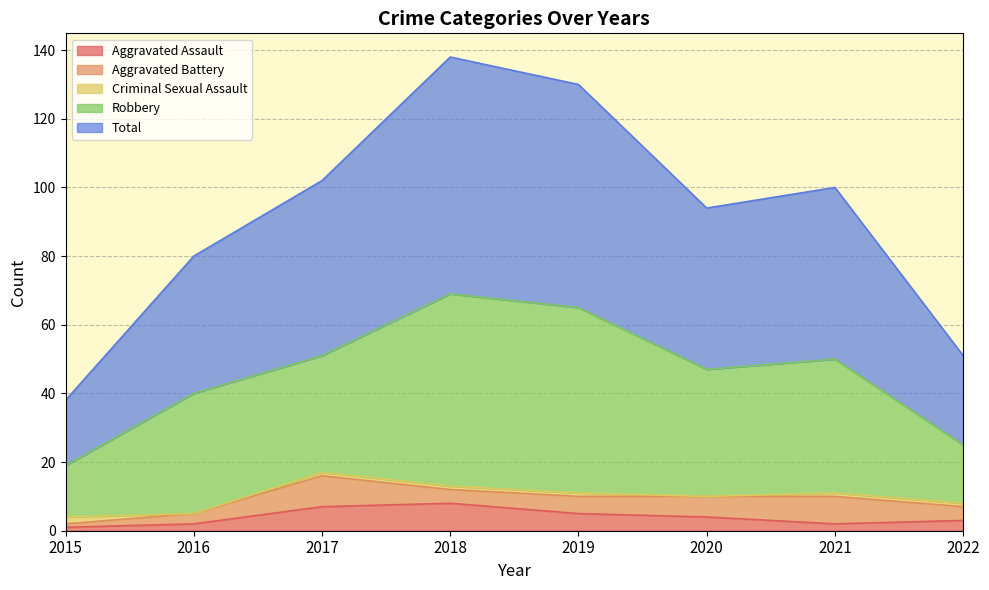

What are all the series names shown in the legend?

Aggravated Assault, Aggravated Battery, Criminal Sexual Assault, Robbery, Total